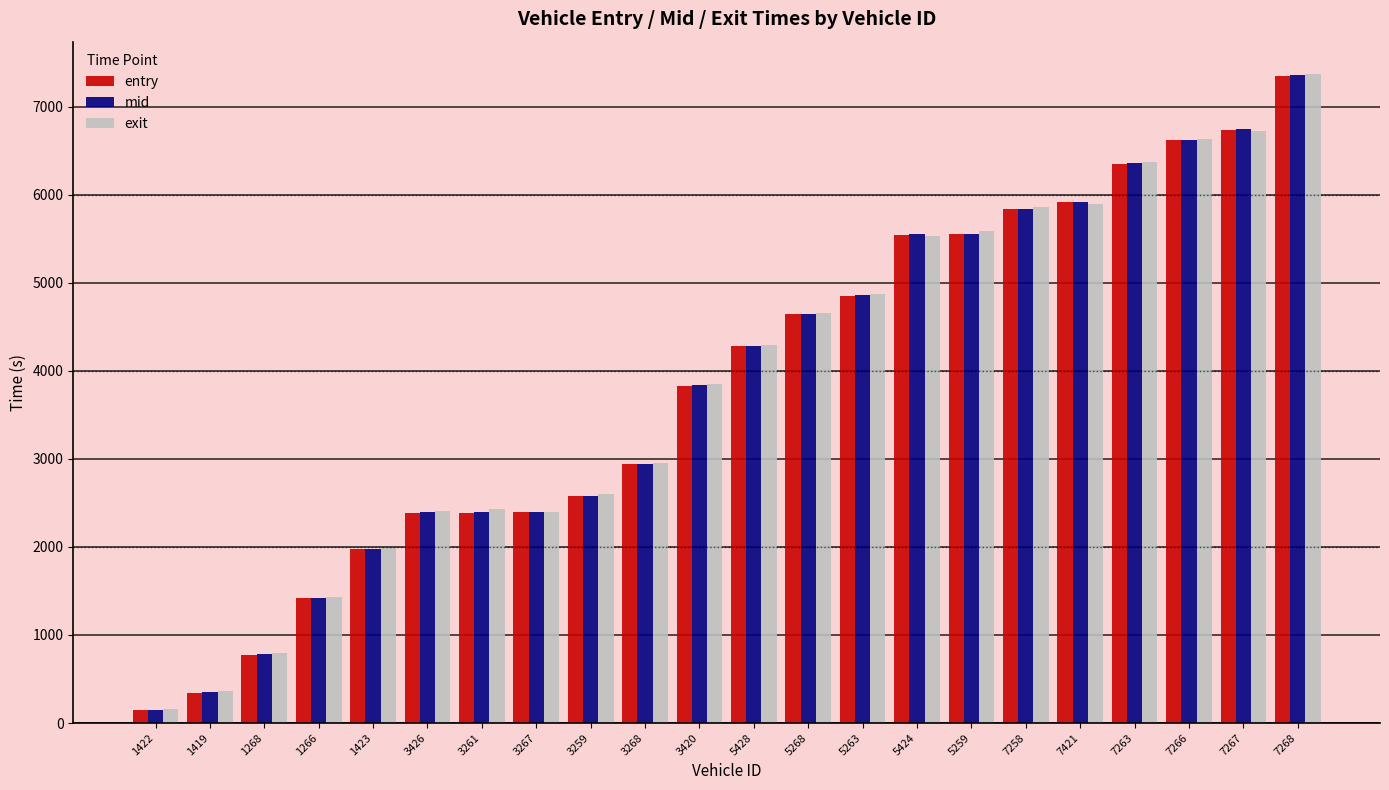

What is the value of the entry bar at the 1st from the left?

143.9